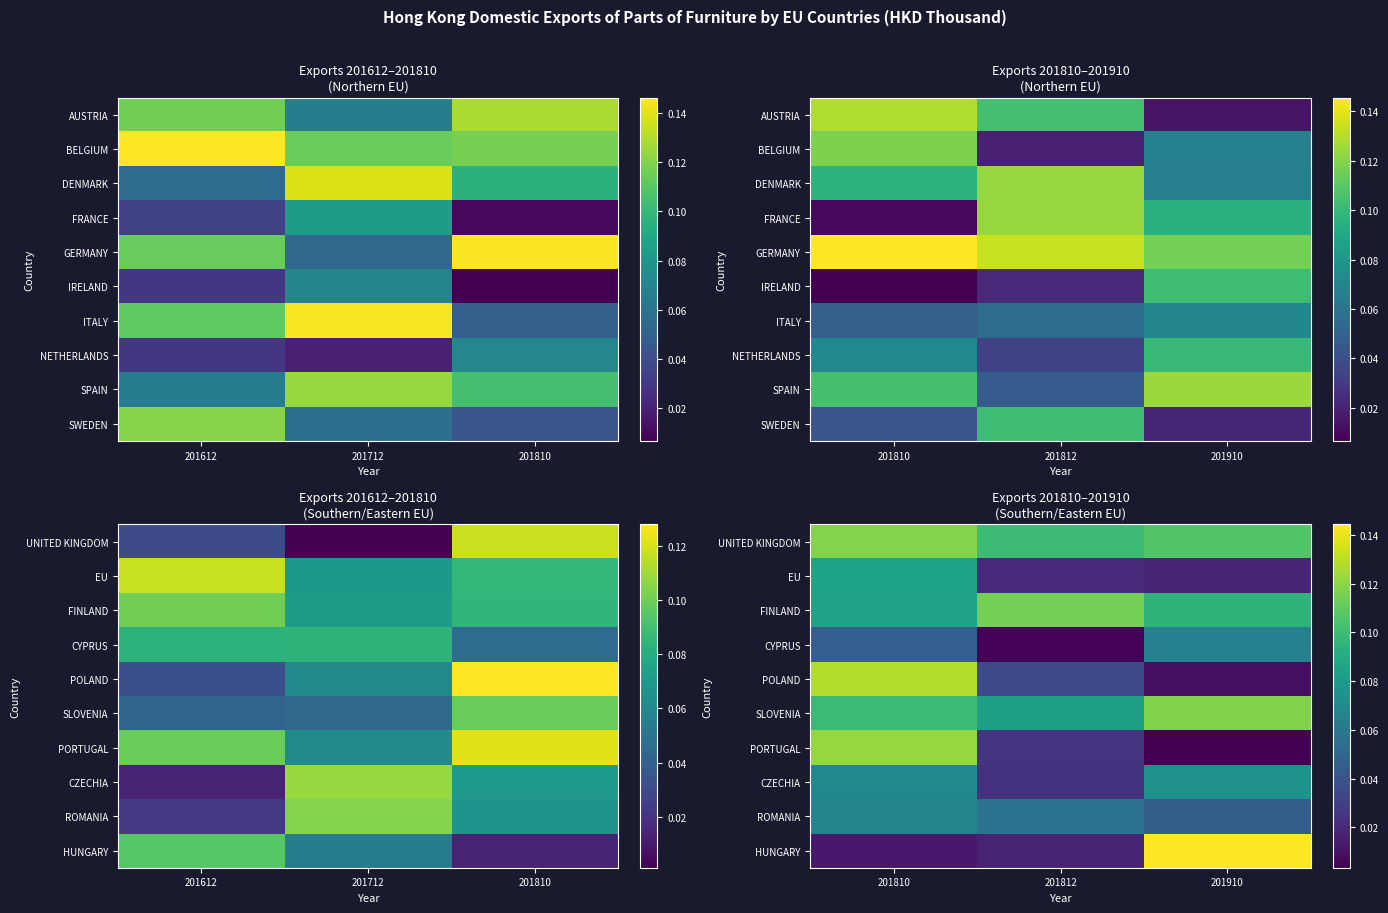

At how many categories does at least one series exceed 0?

3